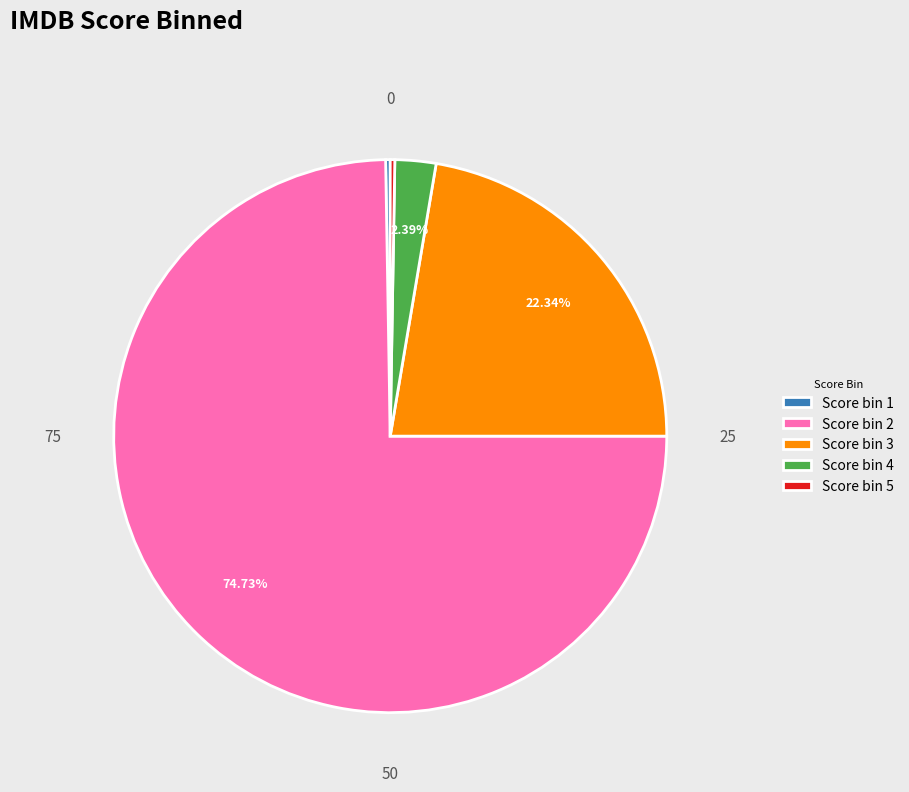

Does any single category account for the majority?

Yes